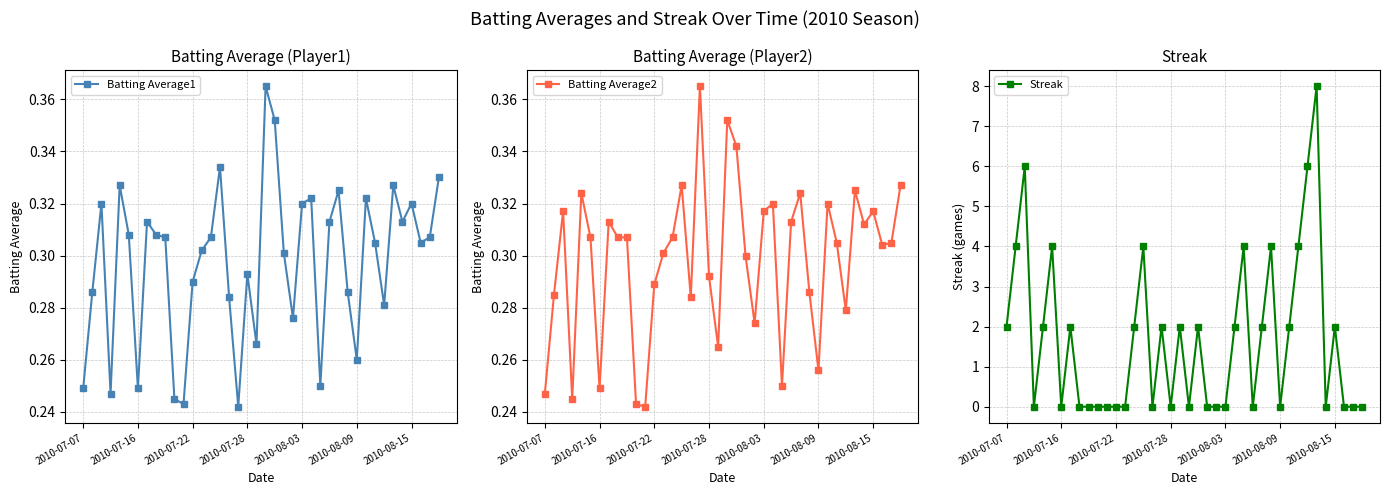

Is the value of Batting Average1 at 27 greater than the value of Batting Average2 at 10?

Yes